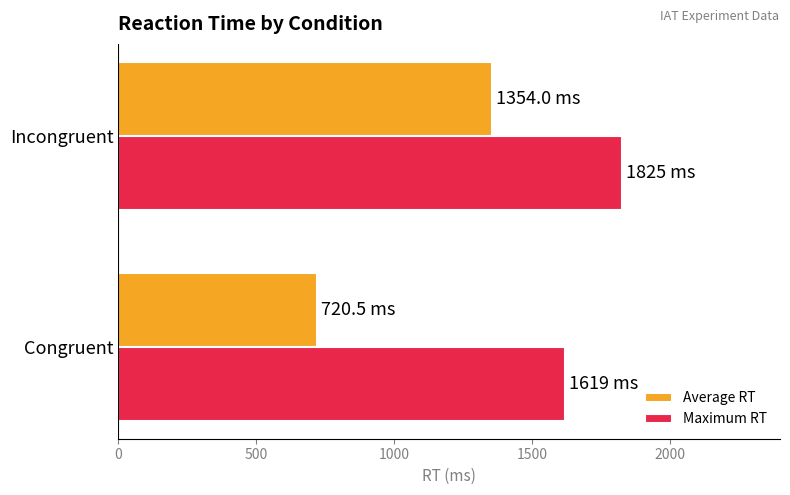

What is the highest value of the Average RT series?

1354.0